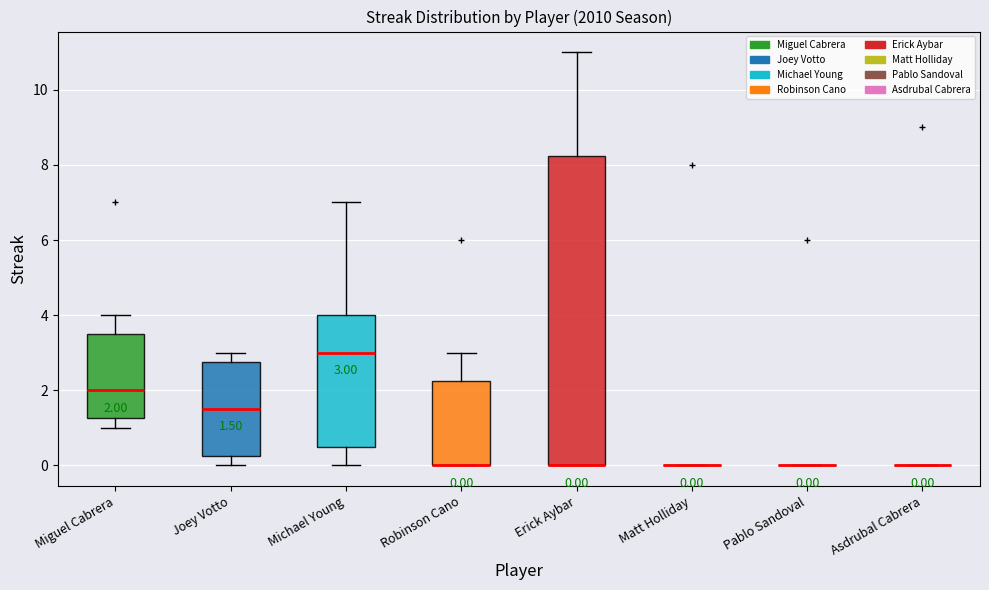

Comparing the boxes themselves (not the whiskers), which one is the tallest?

Erick Aybar